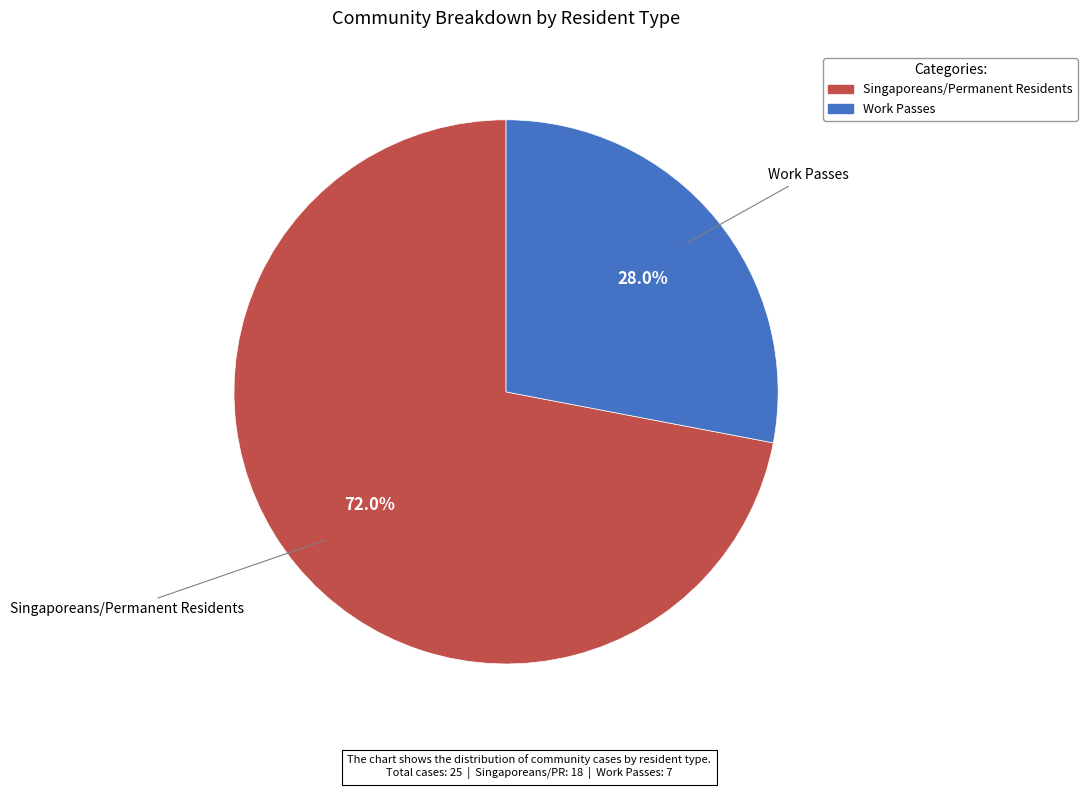

Which category has the biggest portion of the pie?

Singaporeans/Permanent Residents